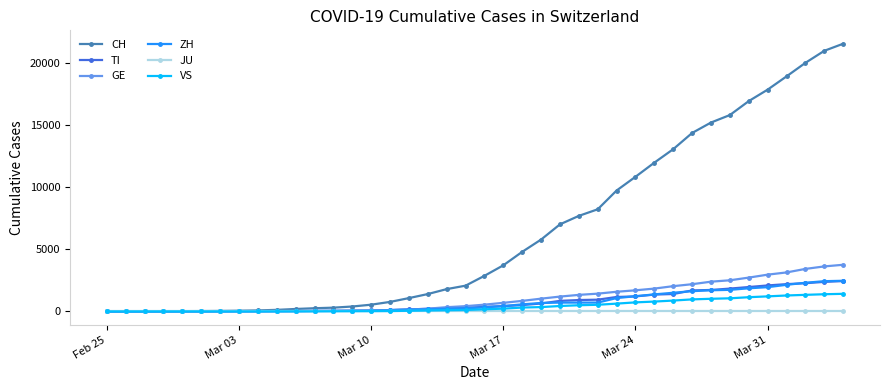

What is the maximum value for GE?

3753